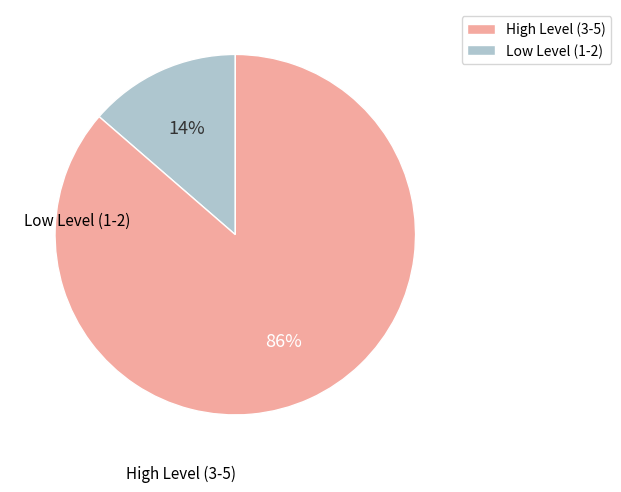

Is there any slice that represents more than half of the pie?

Yes